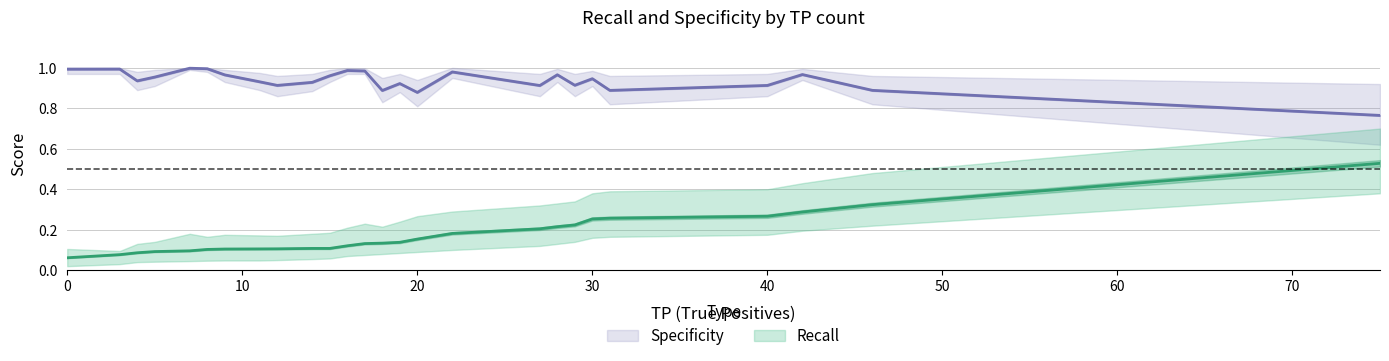

True or false: Recall and Specificity cross at least once.

False